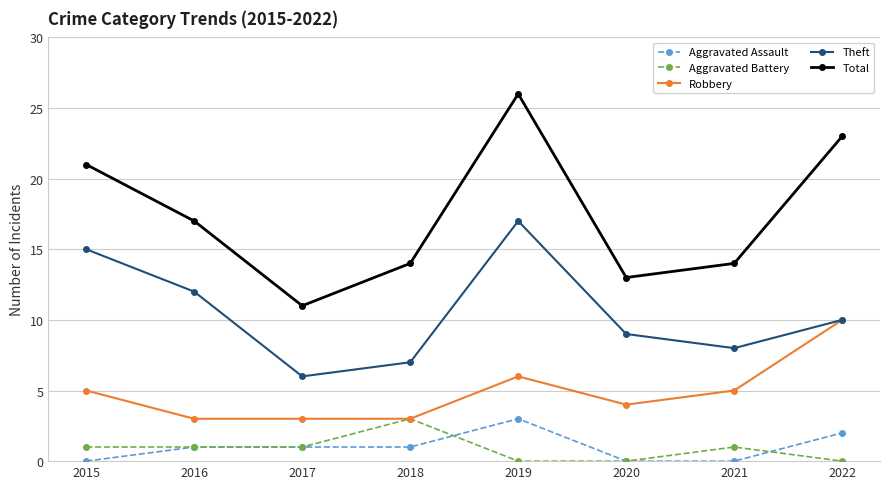

How many lines are shown in the chart?

5